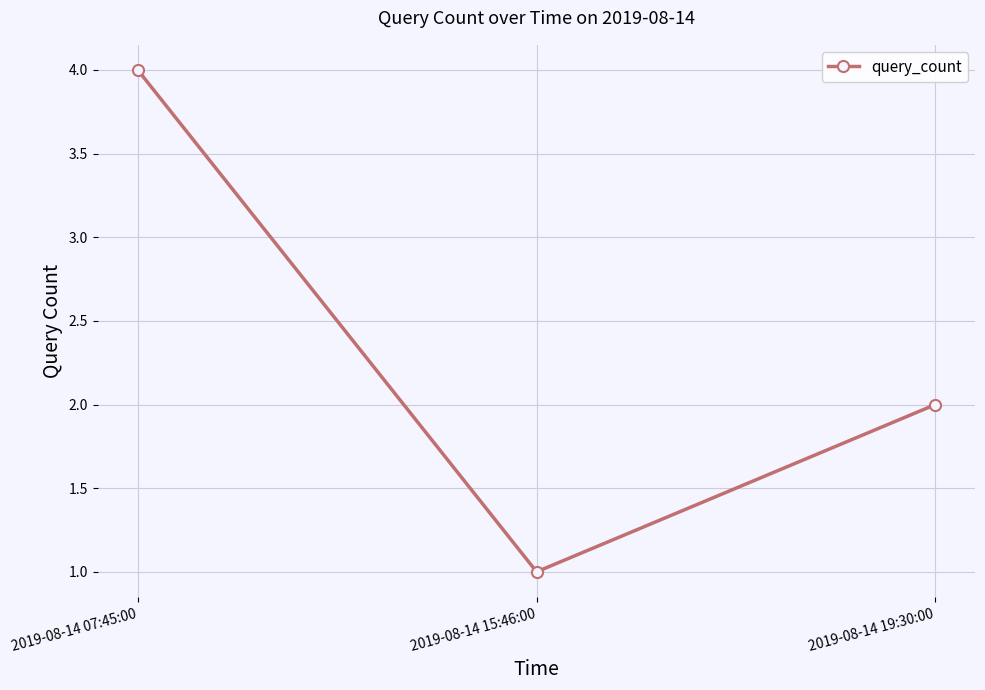

Reading right to left, transcribe all the data shown in this chart.

2019-08-14 19:30:00=2	2019-08-14 15:46:00=1	2019-08-14 07:45:00=4